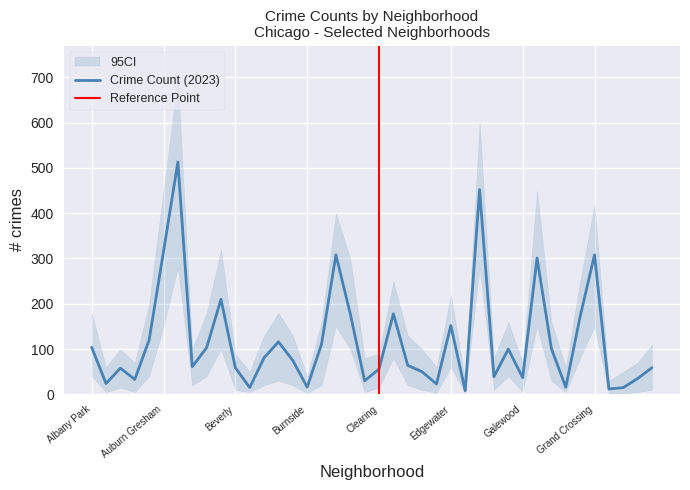

At which label does 2023 first exceed 75?

Albany Park